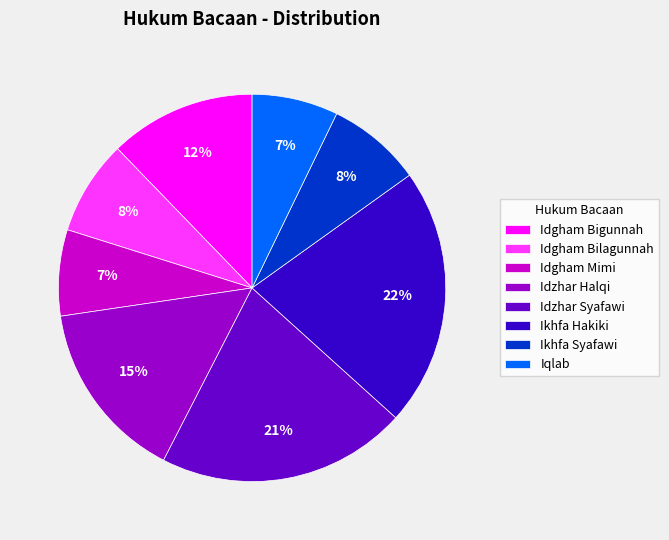

Is Idgham Bigunnah the majority of the pie?

No